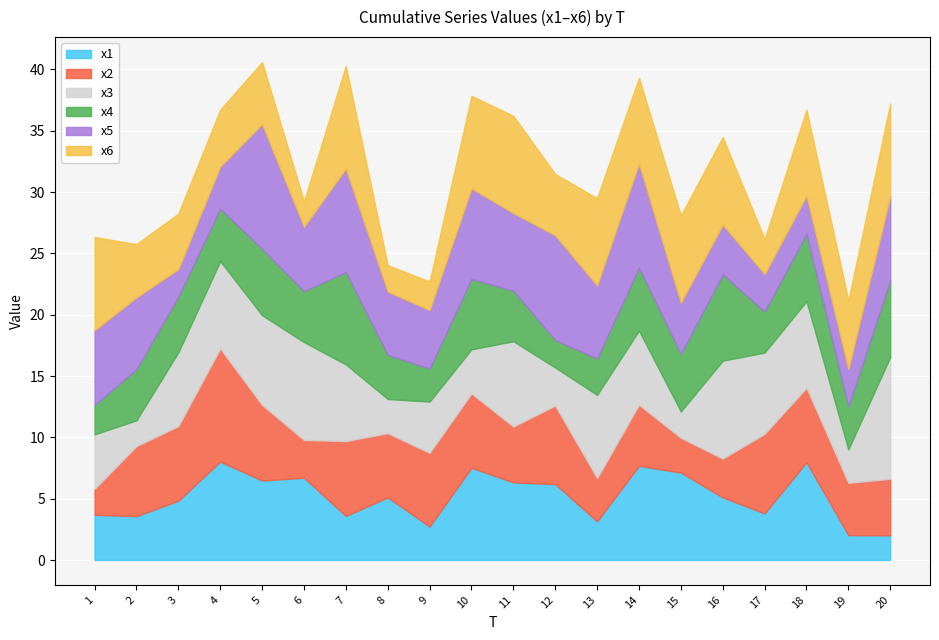

Between 11 and 10, which is larger?

10